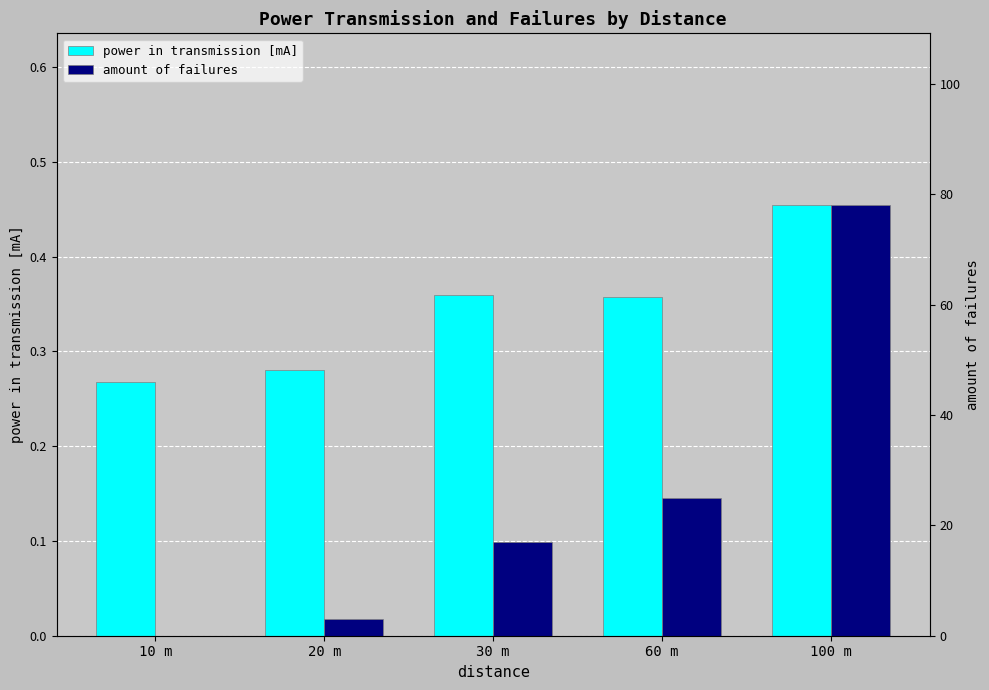

What is the total value across all series at 10 m?

0.3